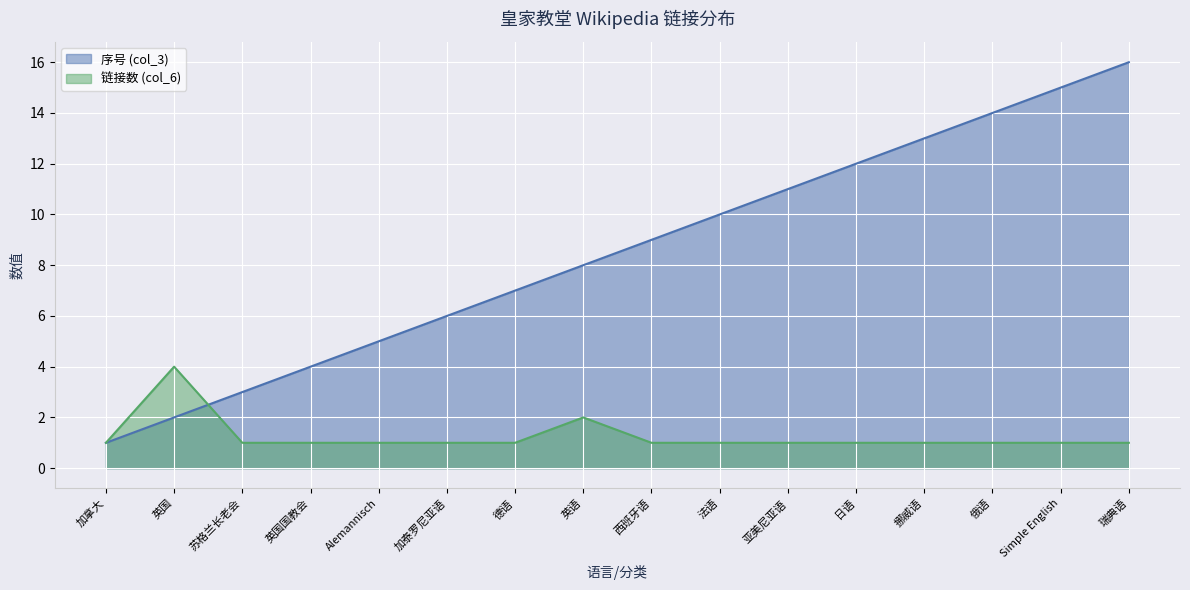

The 序号 (col_3) series shows 5 at Alemannisch. True or false?

True